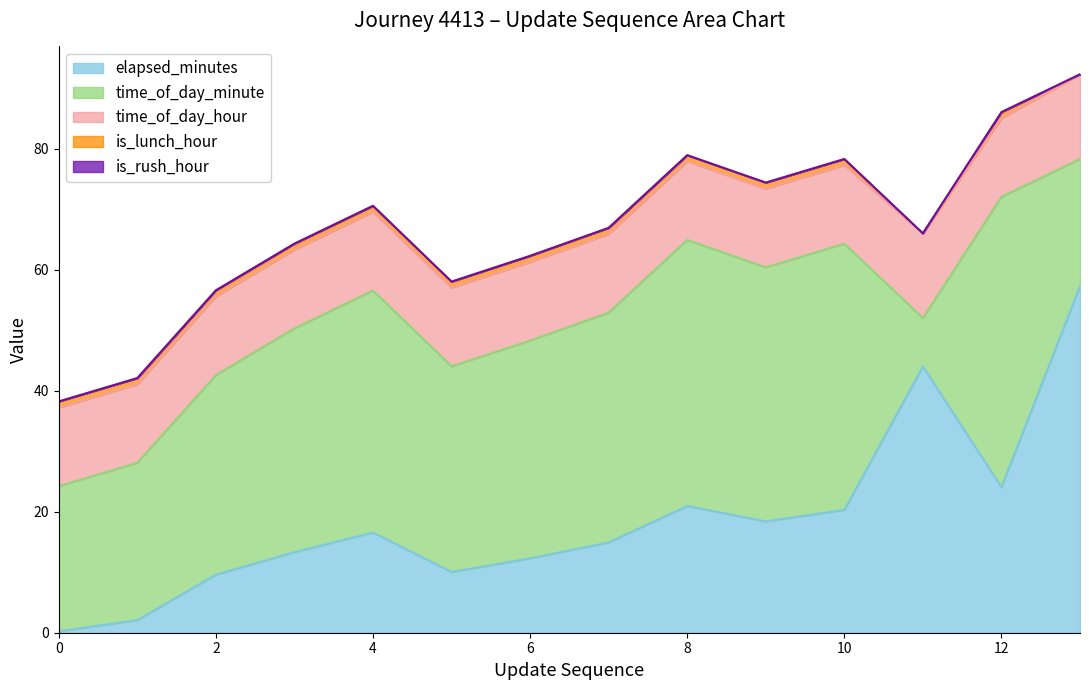

The value of is_rush_hour at 2 is 0.0. True or false?

True